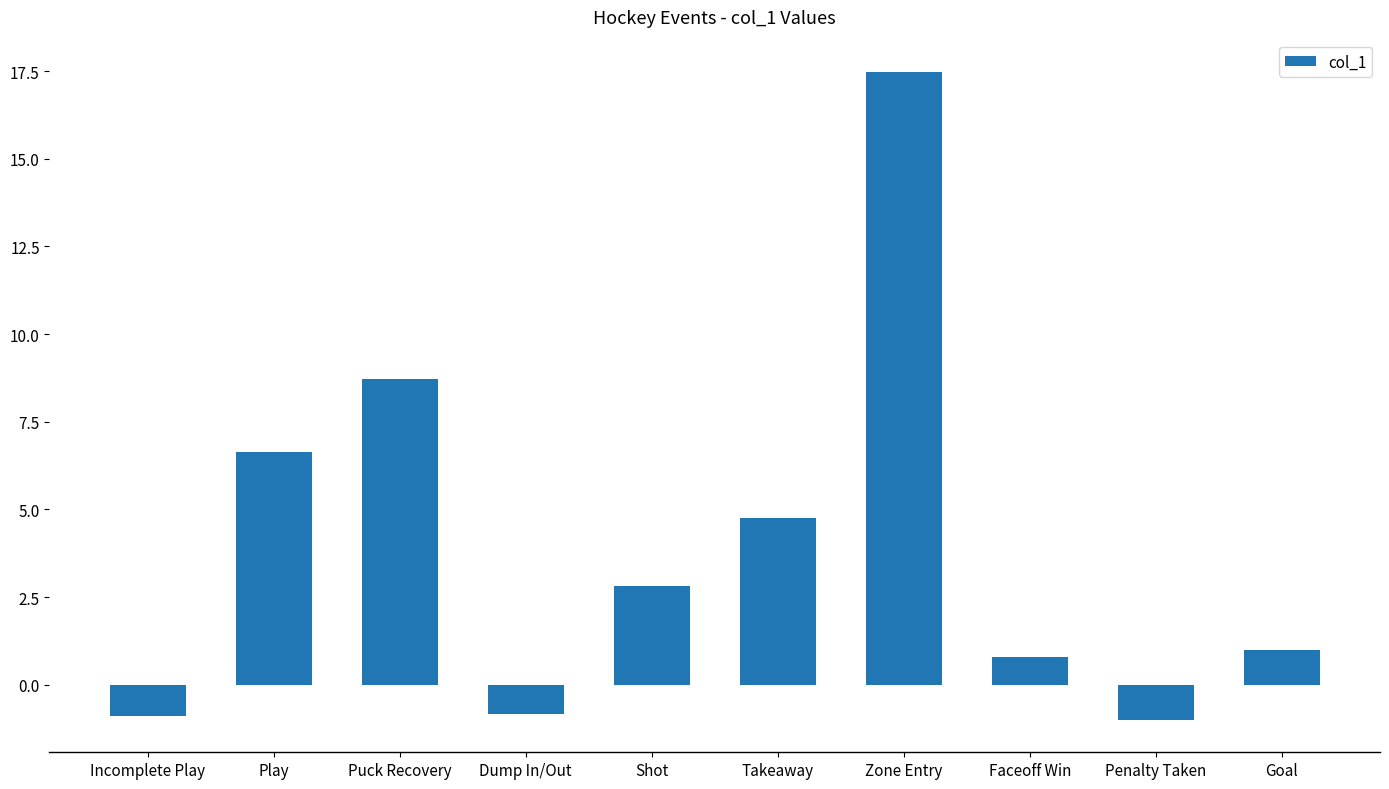

Where is the data nearest to the value 8?

Puck Recovery